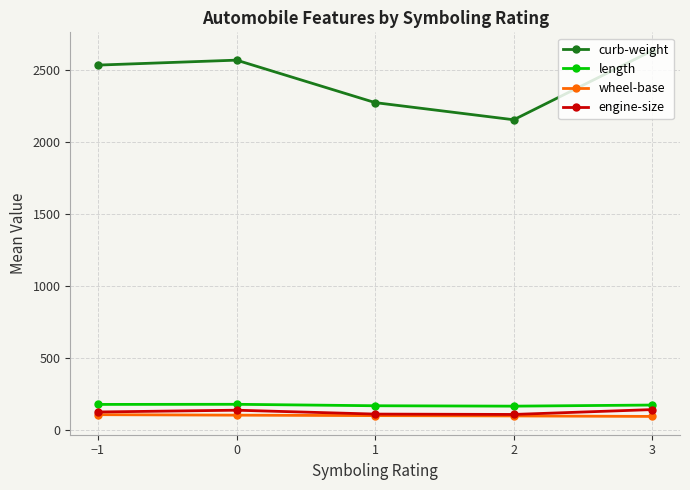

How many interior local valleys does the curb-weight series have?

1